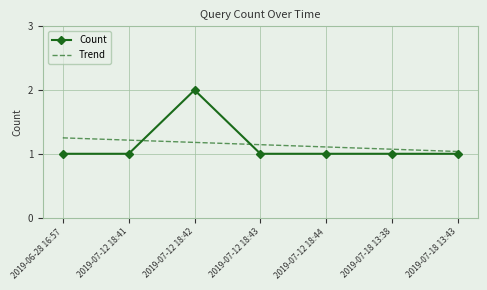

List the series in order of their peak value, highest first.

Count, Trend